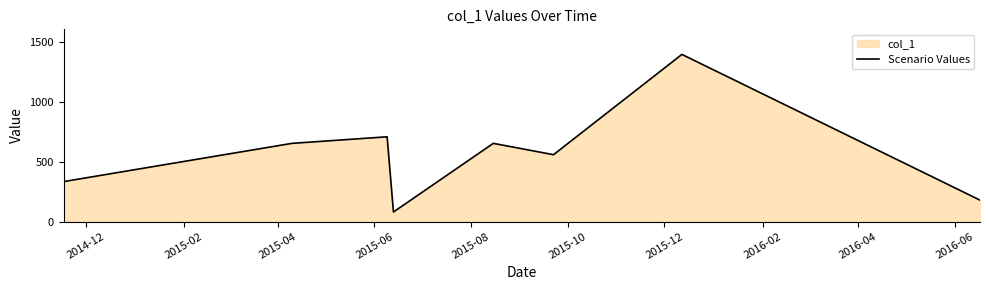

How many interior local valleys (lower than both neighbors) does the data have?

2